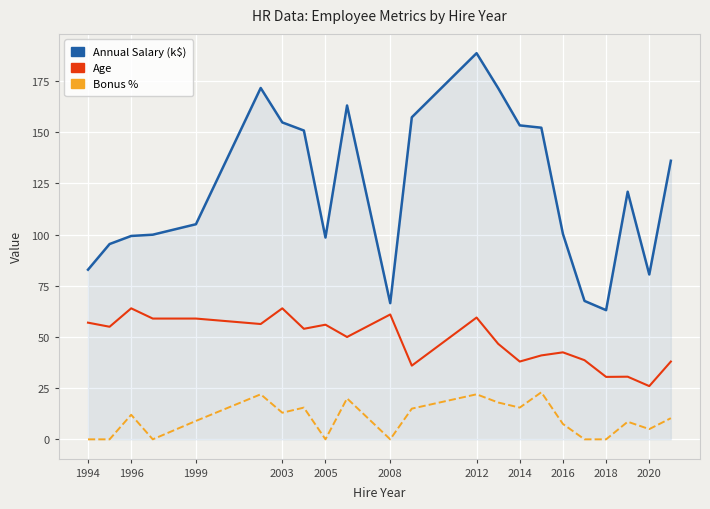

What is the average value of the Age series?

48.3